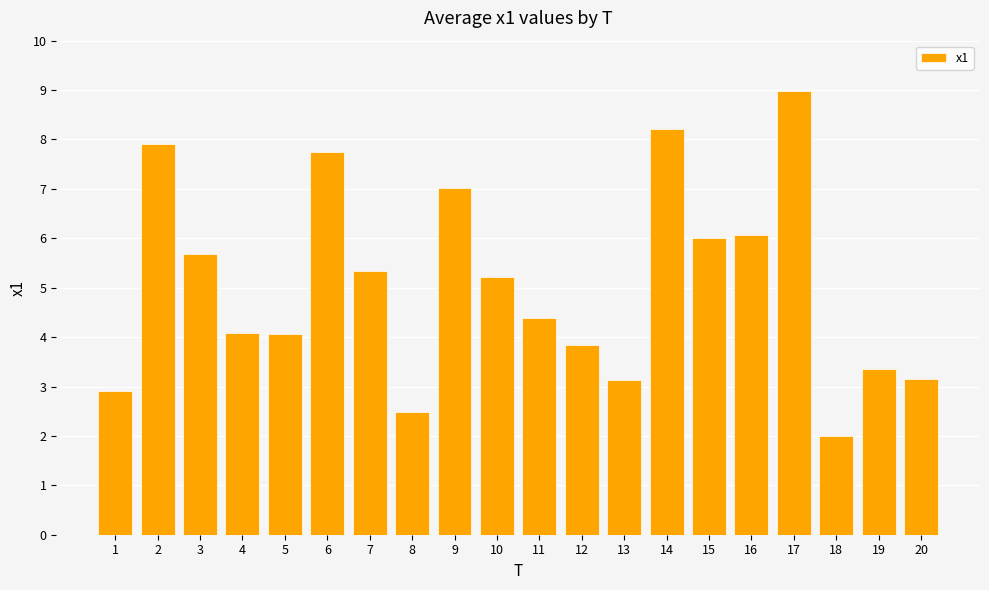

The chart shows a value of 1.2 at 20. True or false?

False